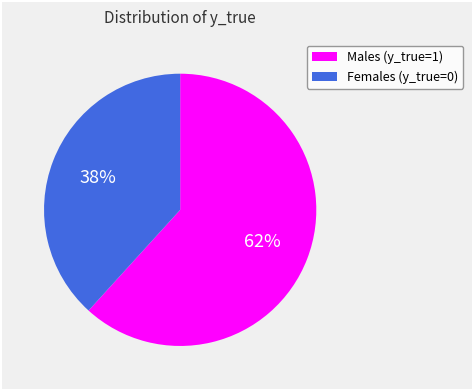

Does any single category account for the majority?

Yes